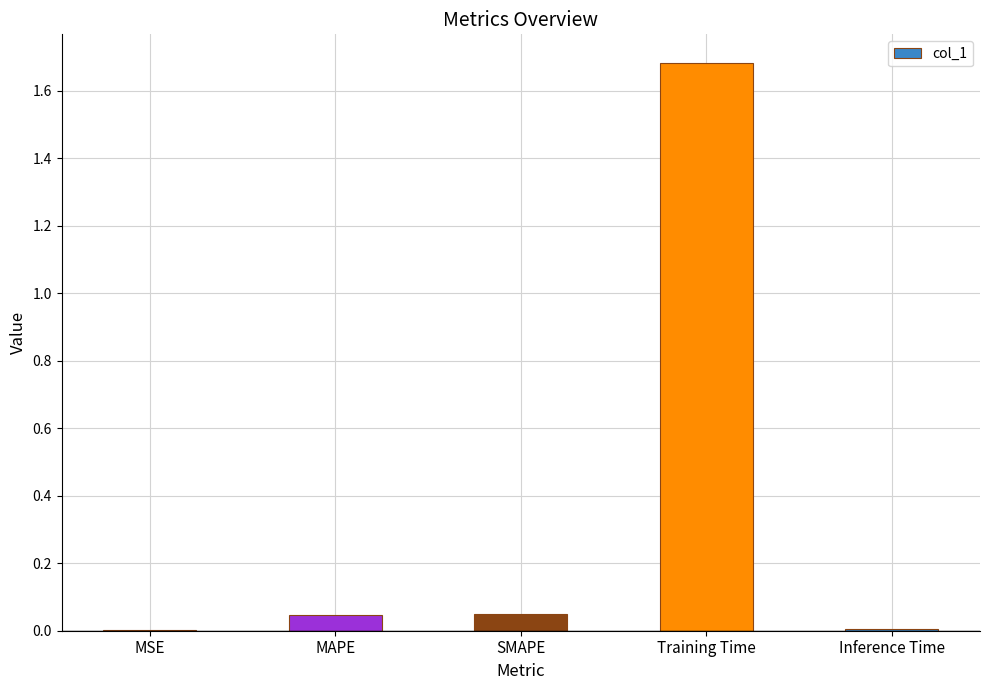

True or false: the data shows 0.0 at MSE.

True